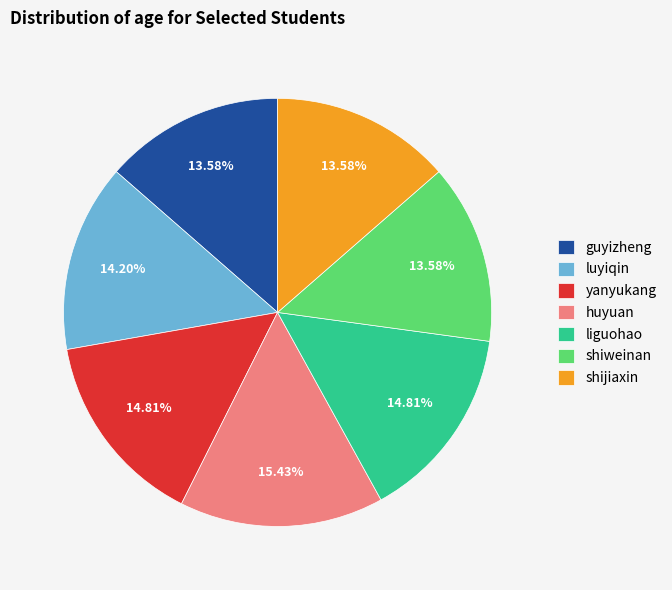

What is the largest slice in the pie chart?

huyuan